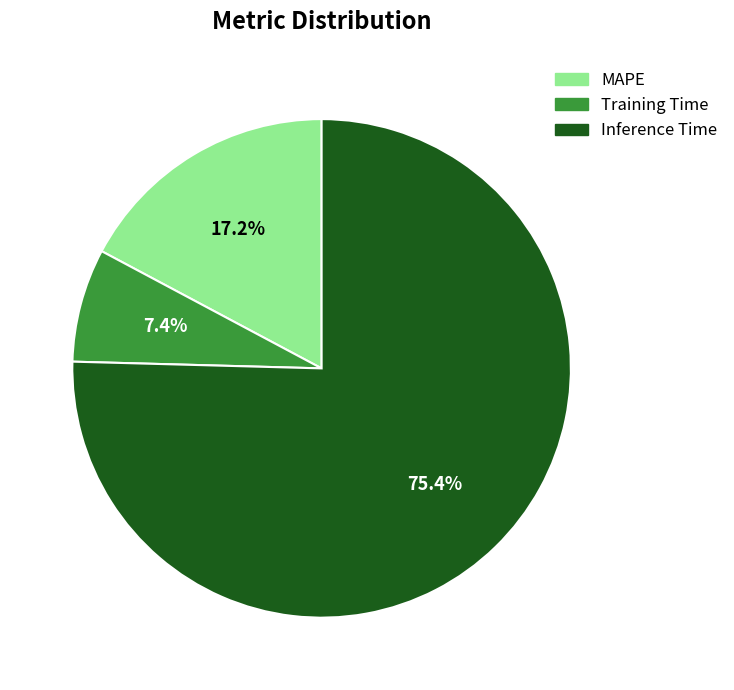

Which has a higher value, Training Time or MAPE?

MAPE